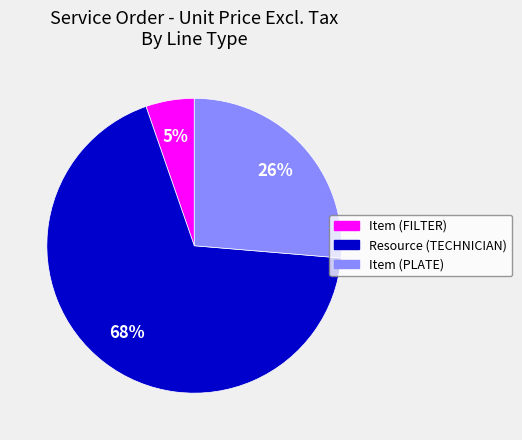

How many slices are in this pie chart?

3